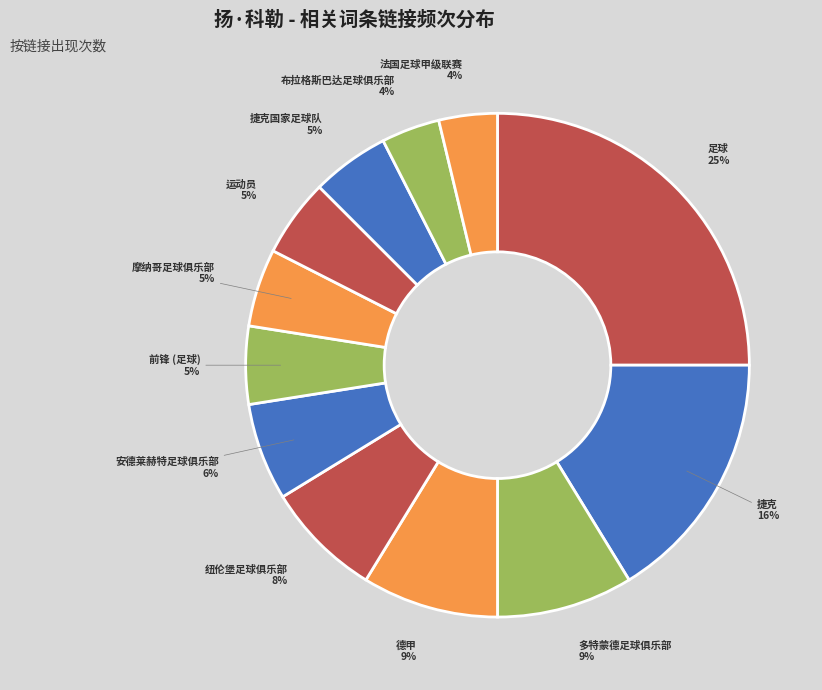

To the nearest percent, what is the difference between the largest and smallest slice percentages?

21%